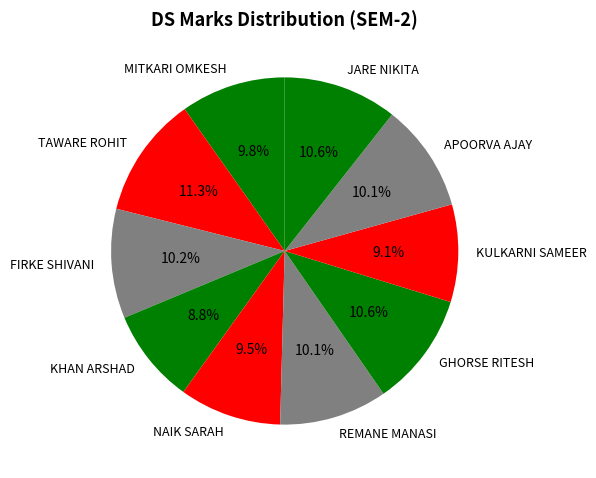

Is there a majority slice in this chart?

No